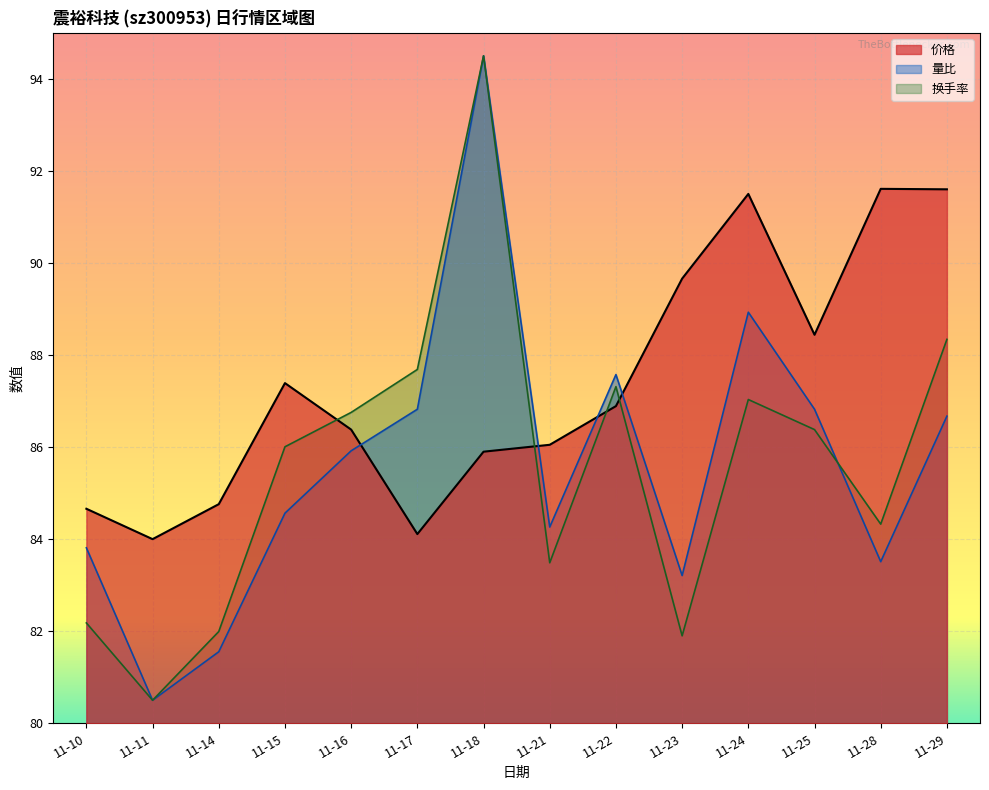

Which series has the widest spread of values?

量比